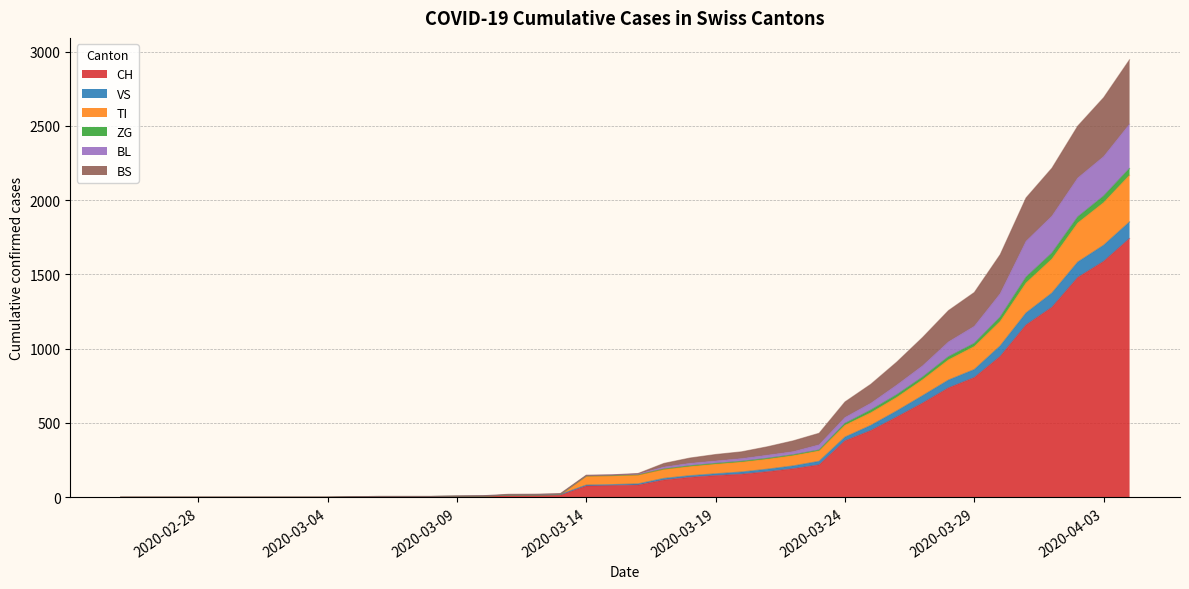

Does the chart have visible grid lines?

Yes